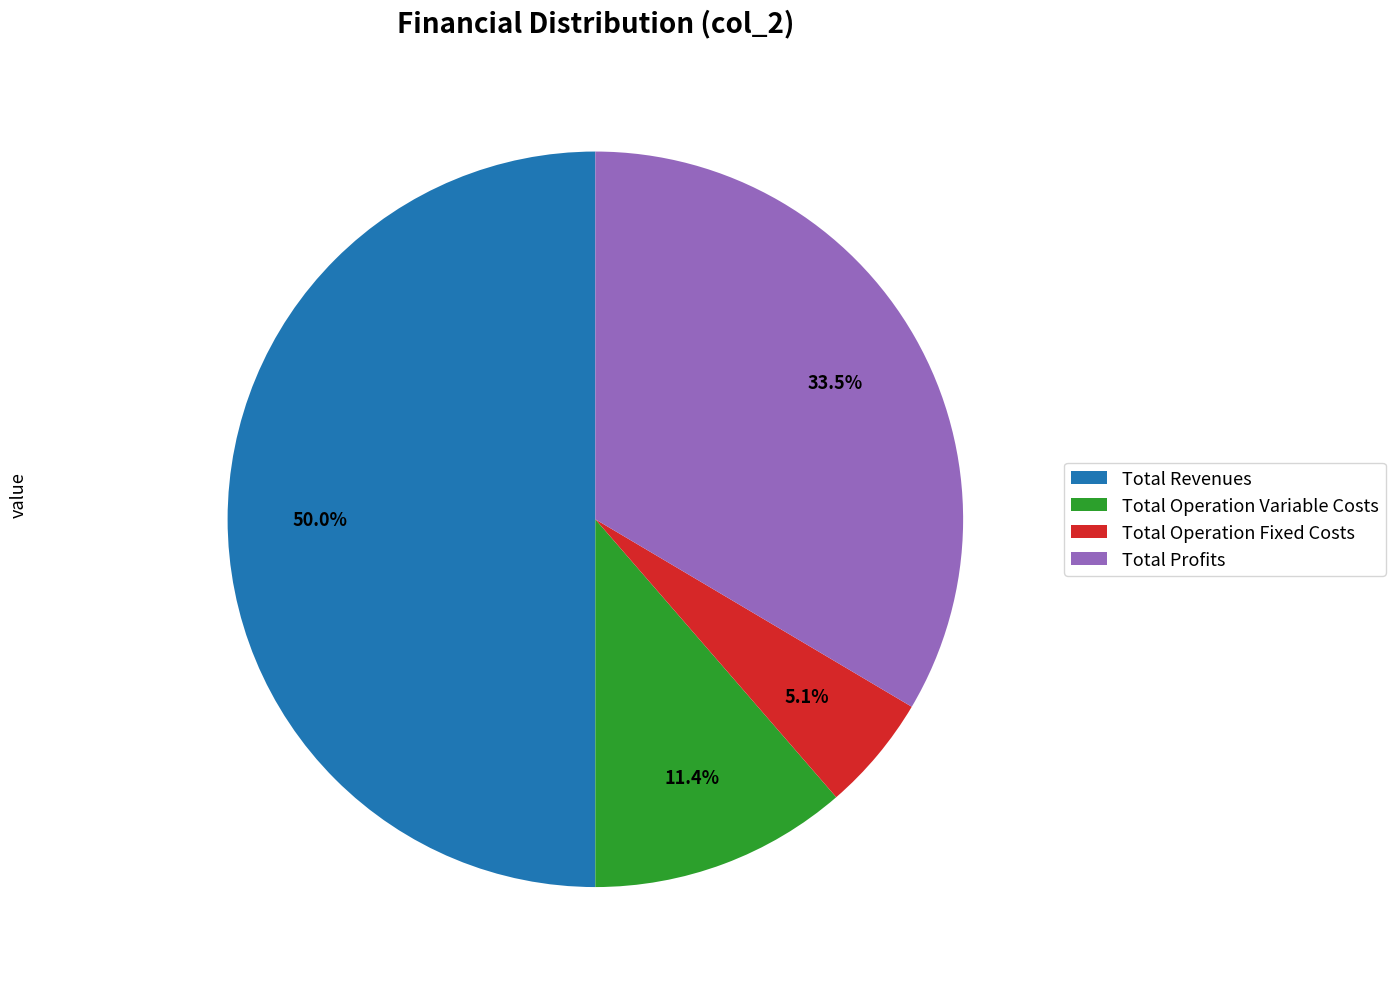

What is the ratio of the value at Total Operation Fixed Costs to the value at Total Revenues?

0.1